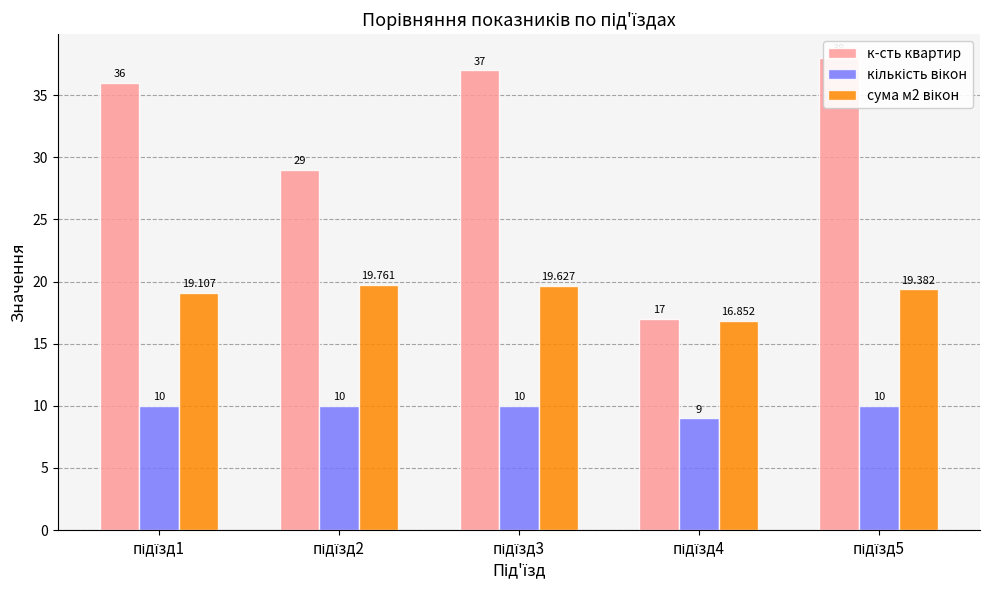

List the series in order of their overall mean, highest first.

к-сть квартир, сума м2 вікон, кількість вікон